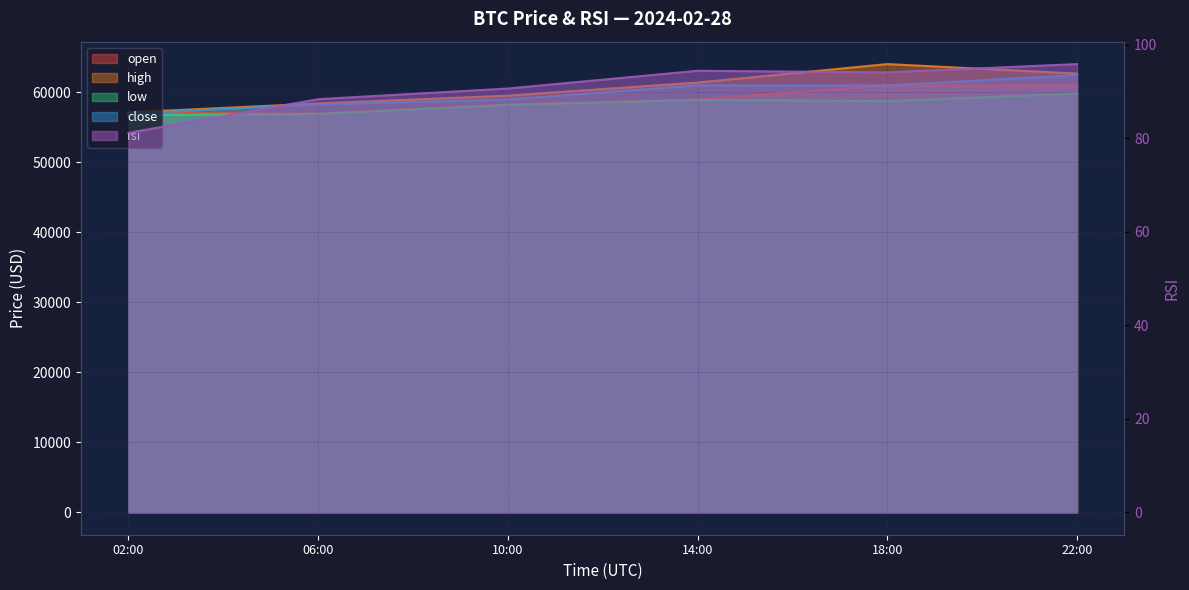

What is the difference between the close values at 18:00 and 02:00?

4034.7